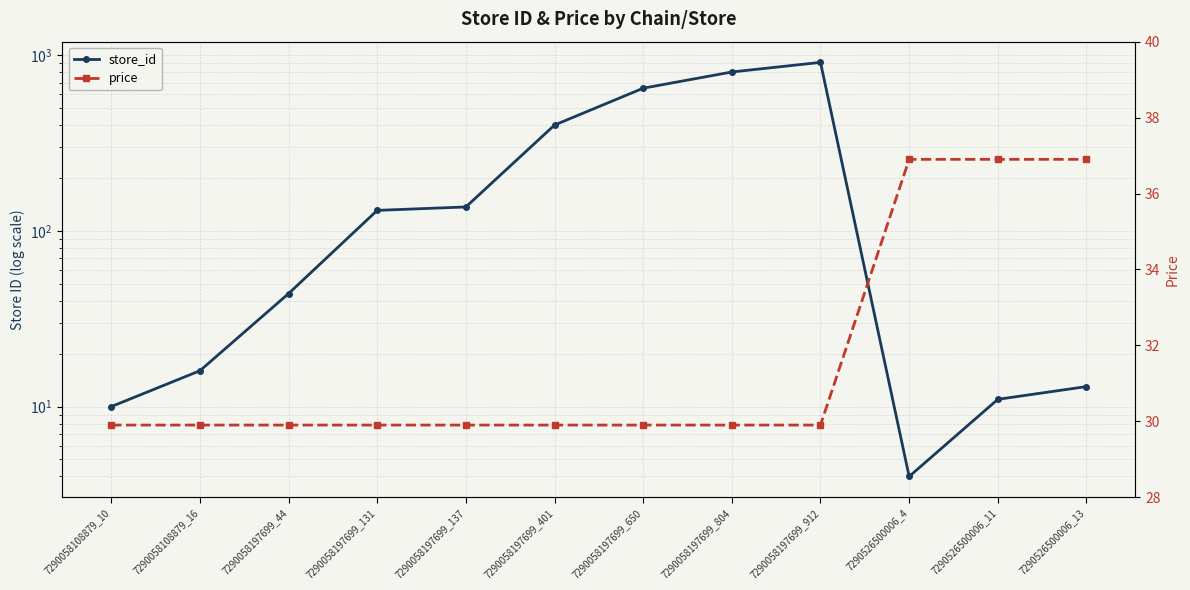

Rank the series at 7290526500006_4 from lowest to highest value.

store_id, price